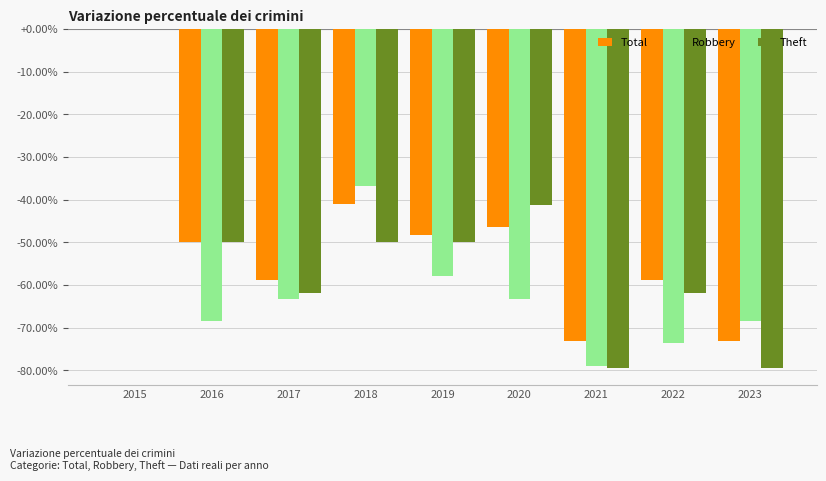

Are the bars horizontal?

No